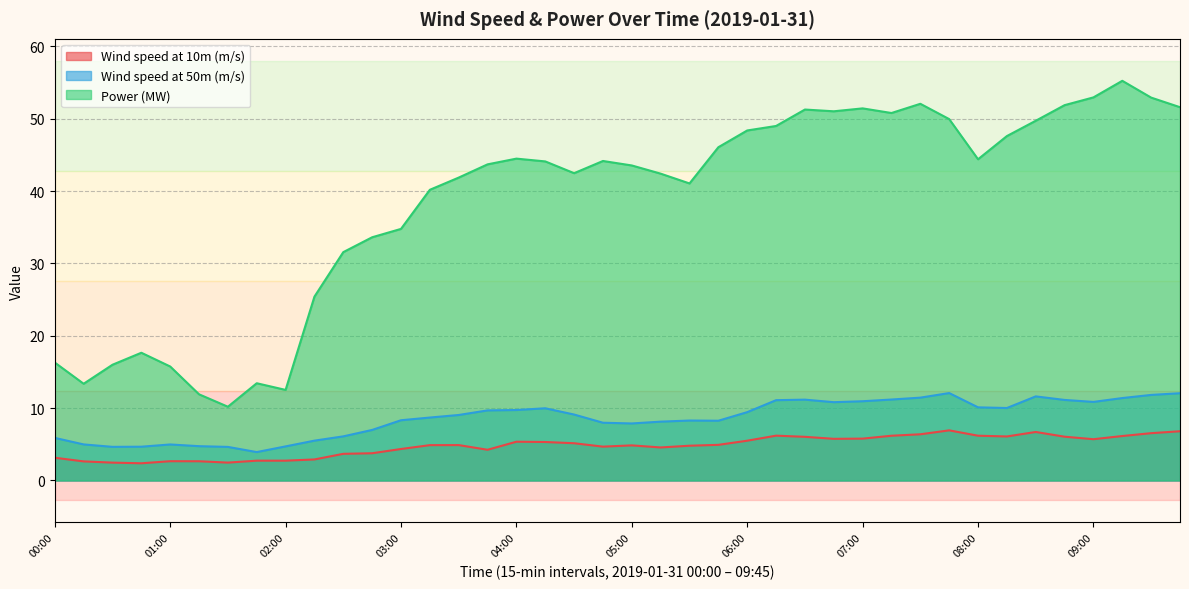

What are all the series names shown in the legend?

Wind speed at 10m (m/s), Wind speed at 50m (m/s), Power (MW)